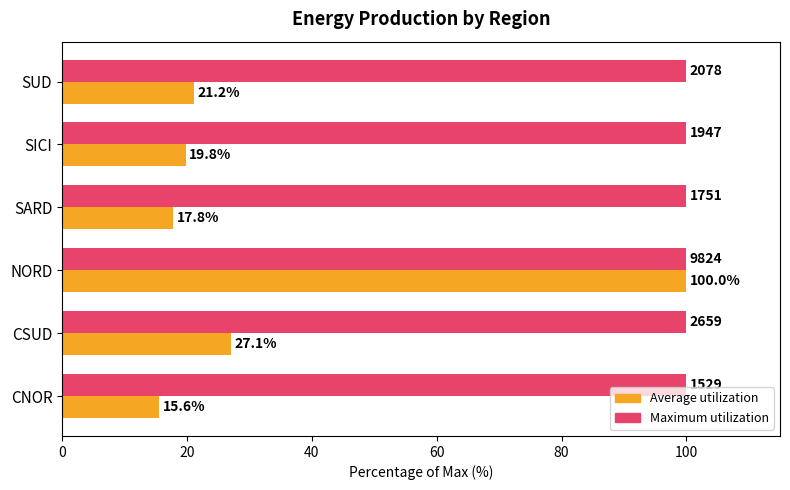

What value does the Maximum utilization series have at CSUD?

100.0